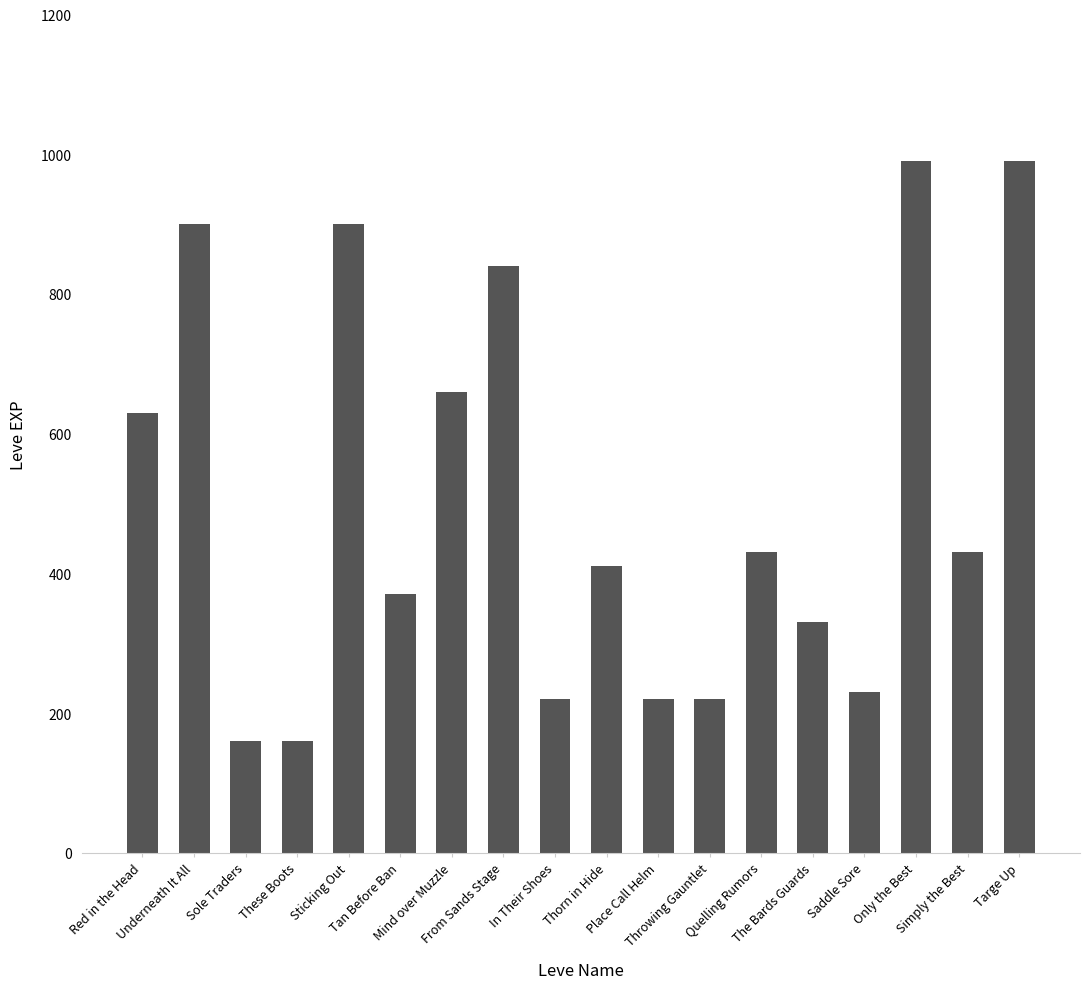

What is the change in value from Sole Traders to Thorn in Hide?

+250